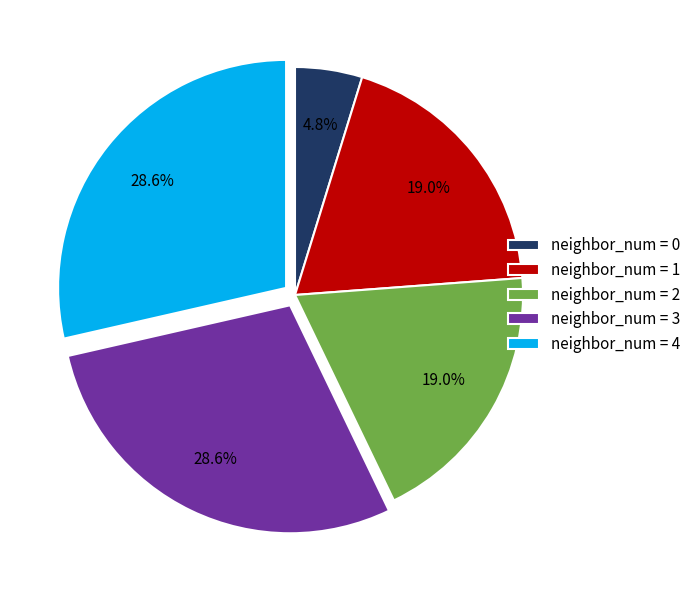

How many slices are in this pie chart?

5